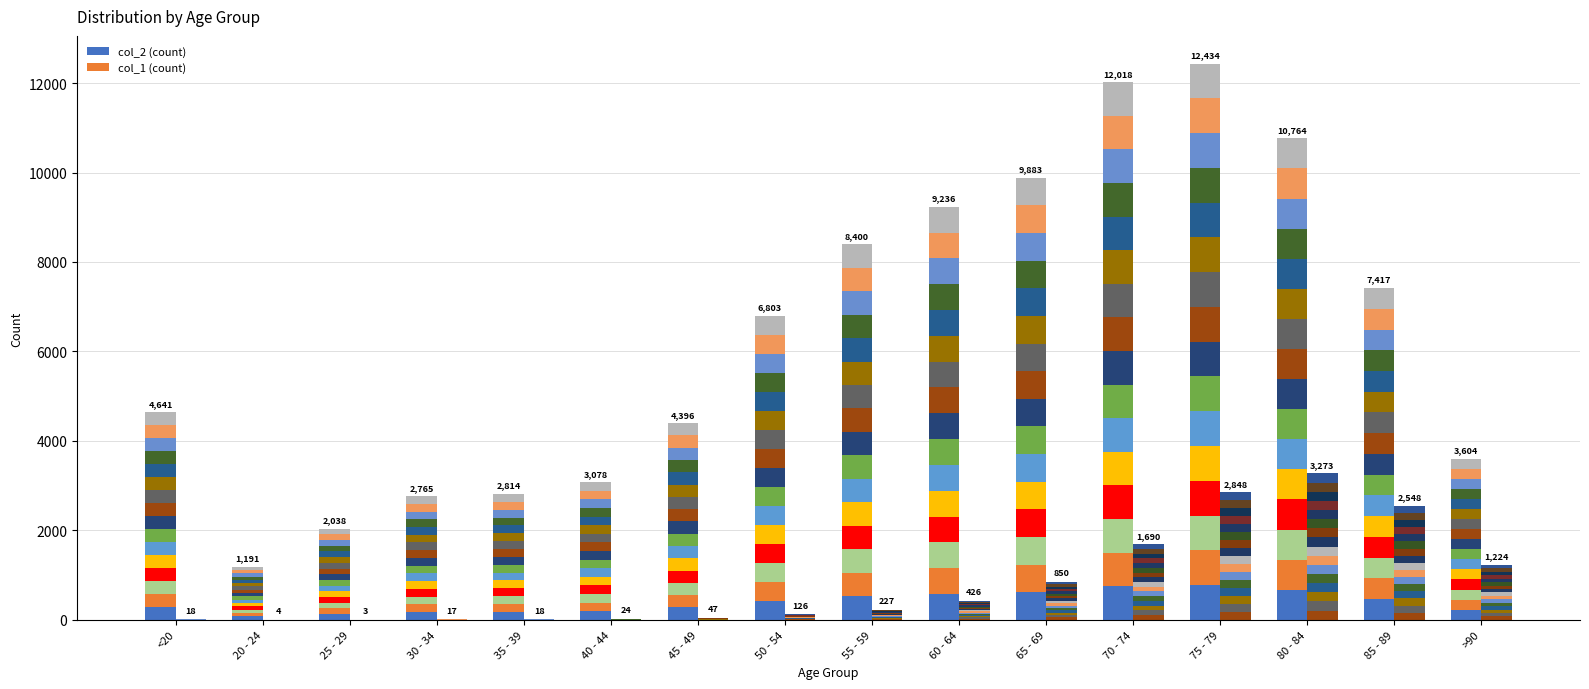

What is the average value of the col_1 series?

52.1